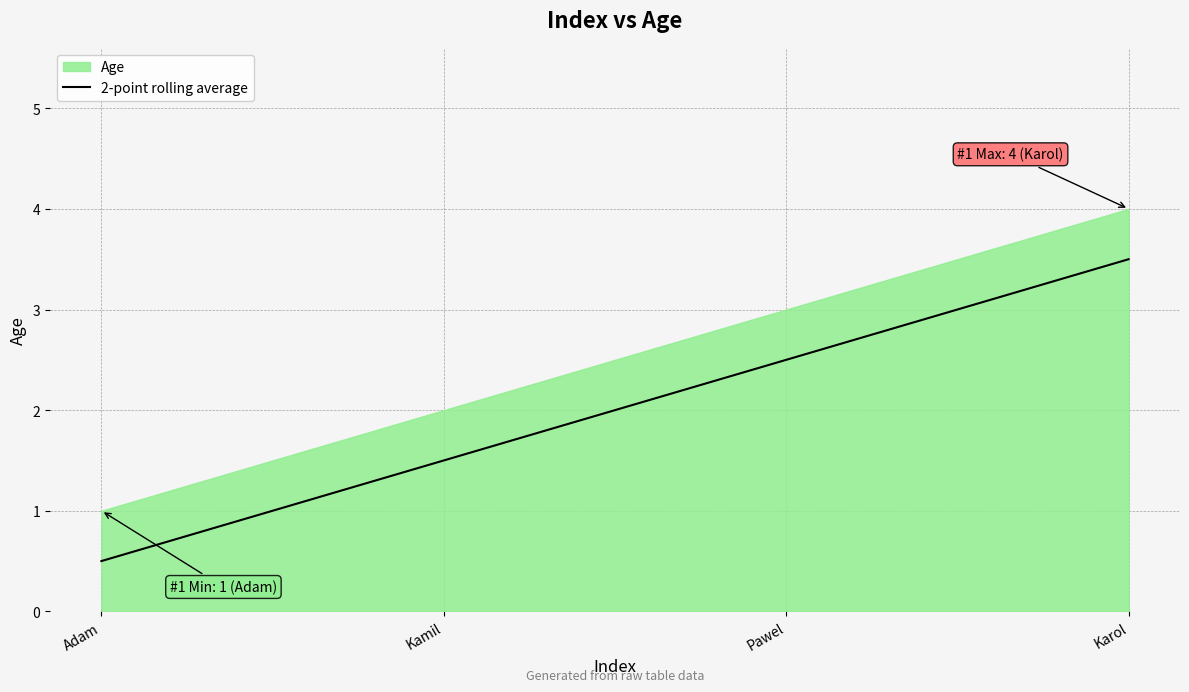

What is the change in value from Adam to Karol?

+3.0